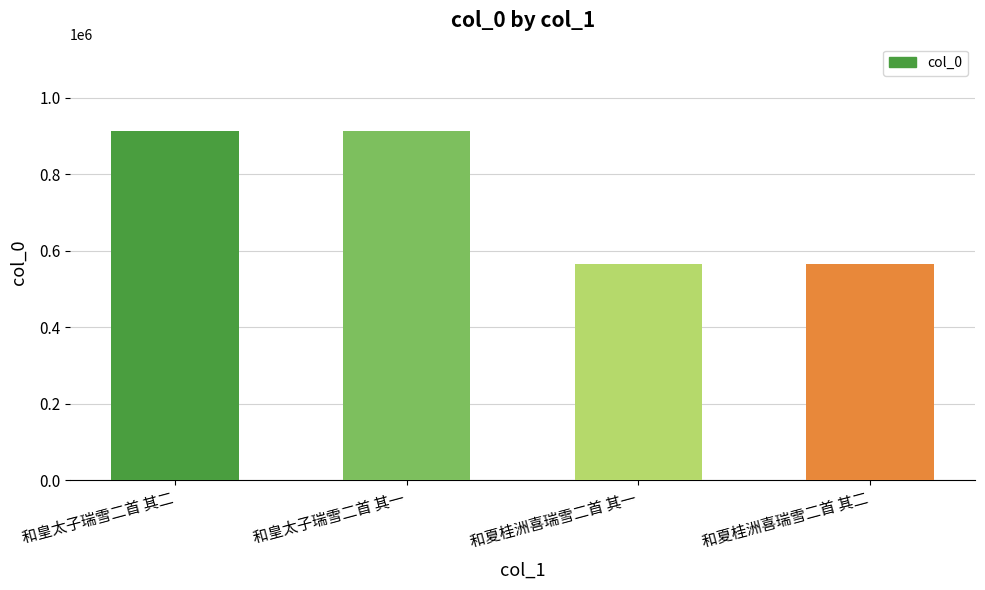

What is the approximate value at 和夏桂洲喜瑞雪二首 其一, to the nearest 100?

564400